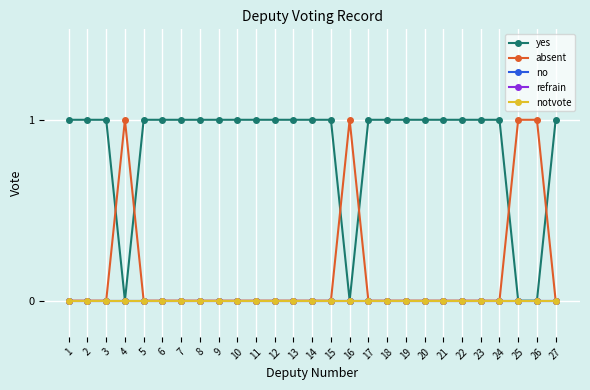

True or false: no has more than 2 points higher than both neighbors.

False